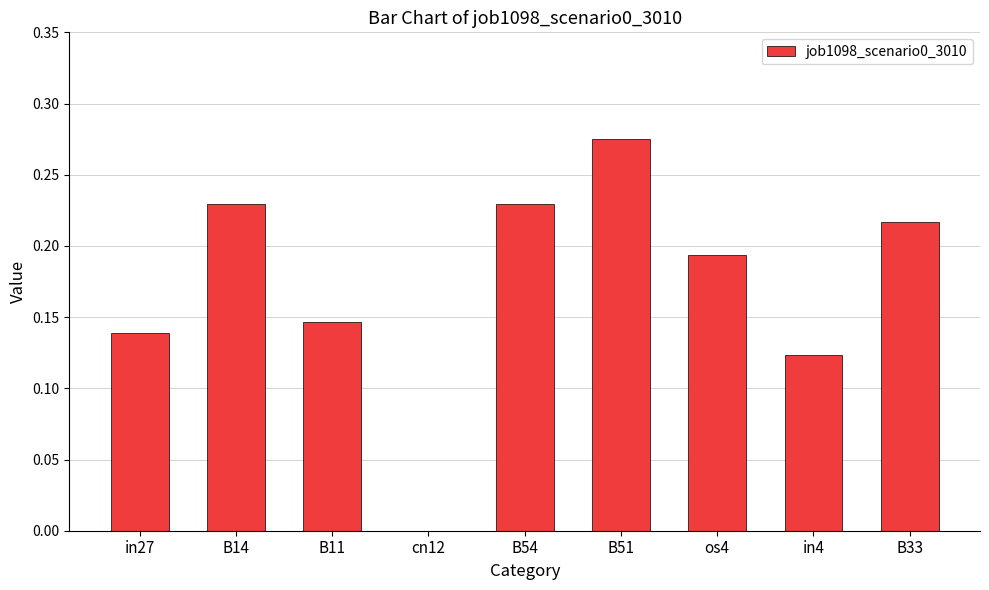

What is the sum of all values?

1.6